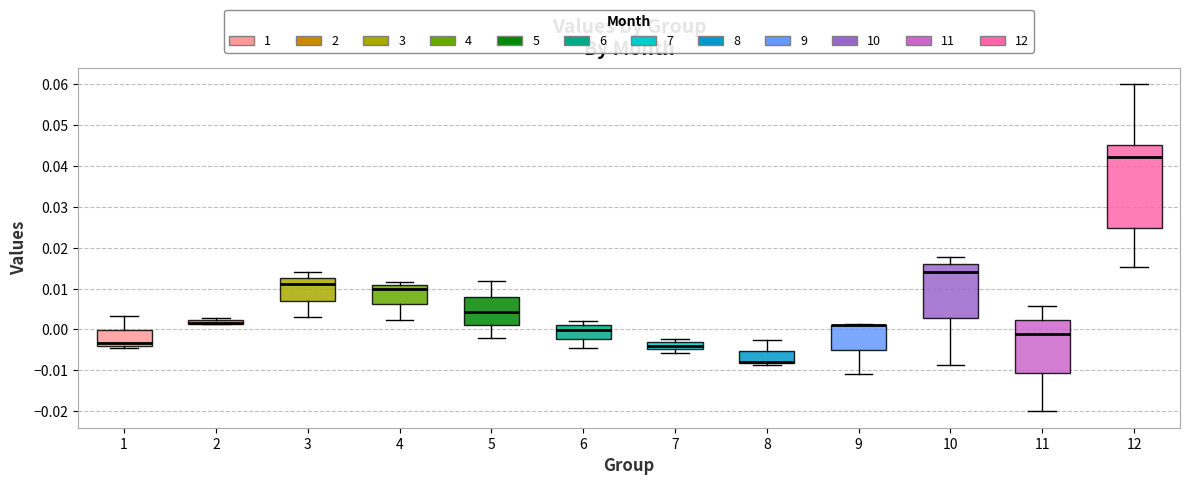

Which box is the tallest, from its lower edge to its upper edge?

12